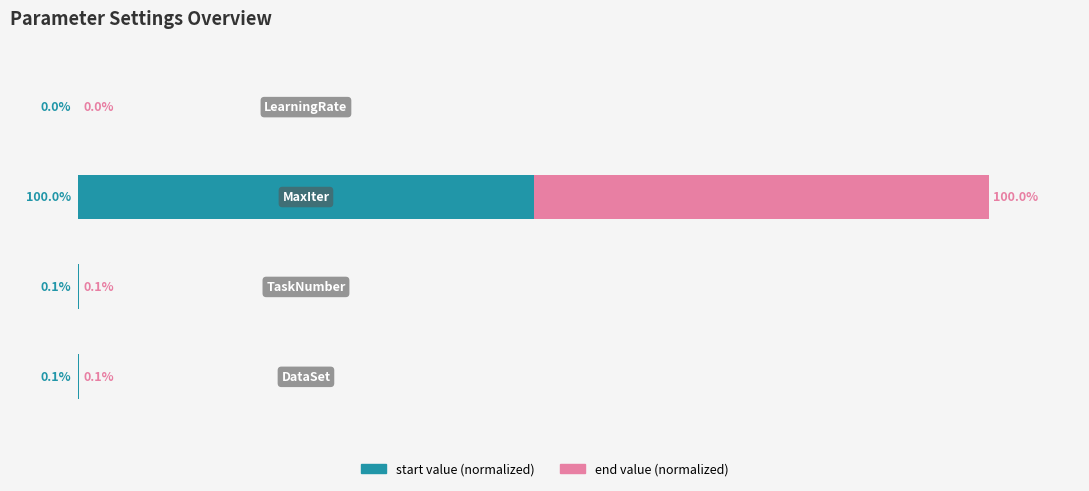

What are all the series names shown in the legend?

start value (normalized), end value (normalized)